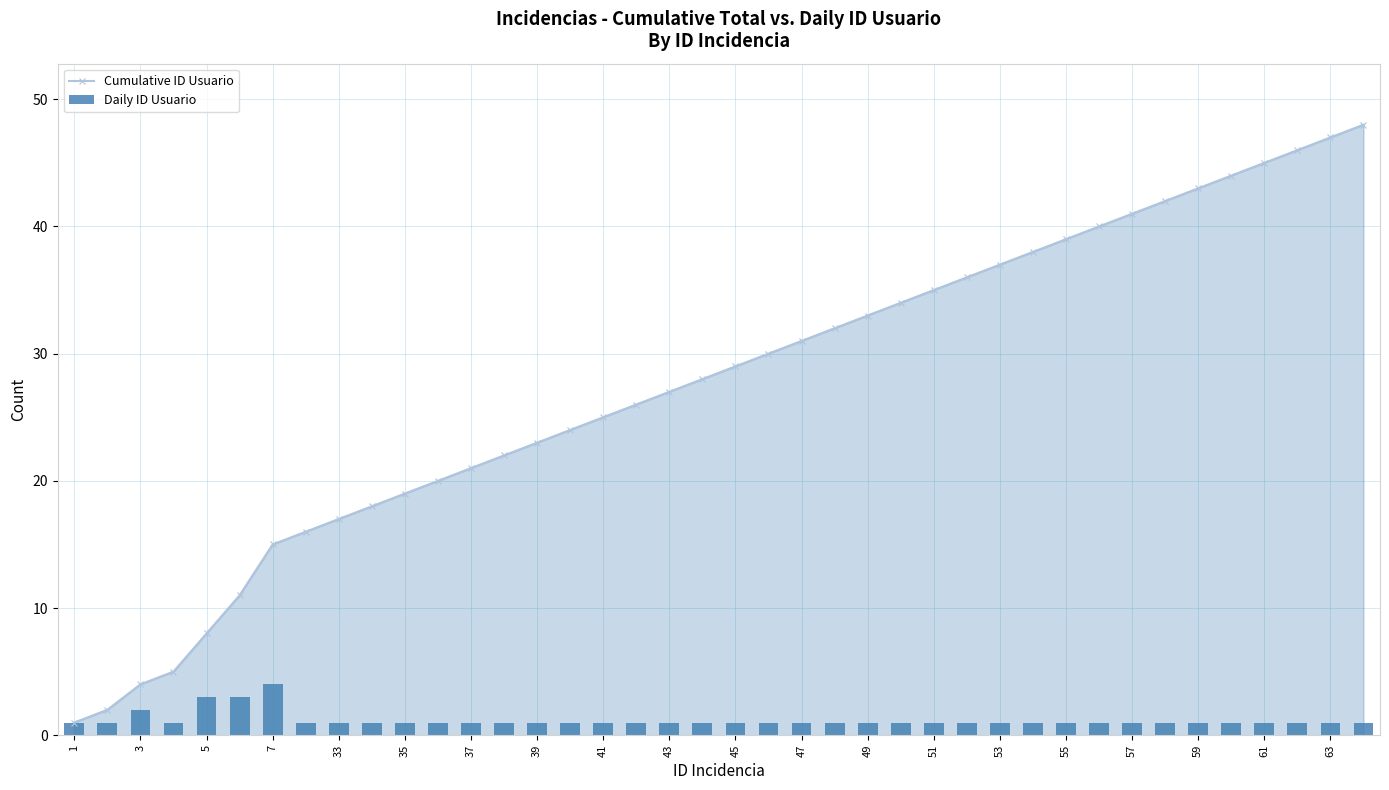

Which series has the largest total across all categories?

Cumulative ID Usuario